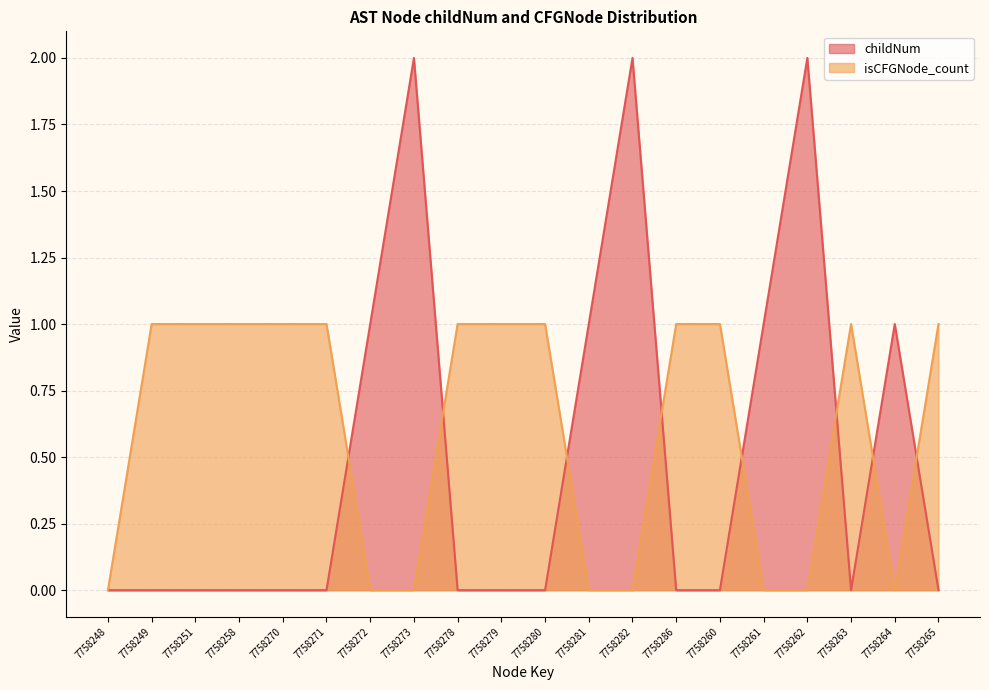

Between which two adjacent categories do isCFGNode_count and childNum first intersect?

7758271 and 7758272